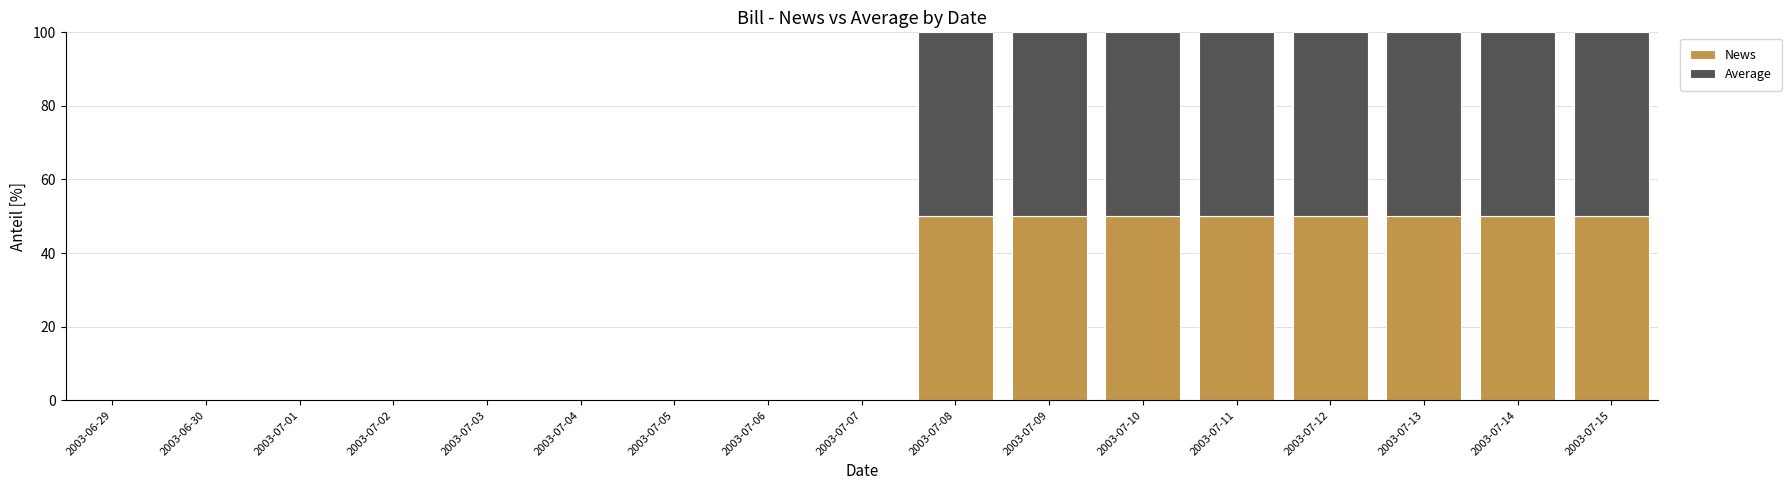

Is it true that News equals 50 at 2003-07-14?

True